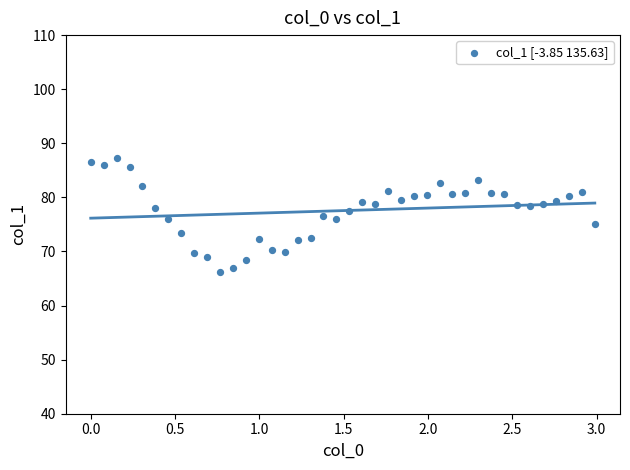

What is the range of Y values (max minus min)?

21.2